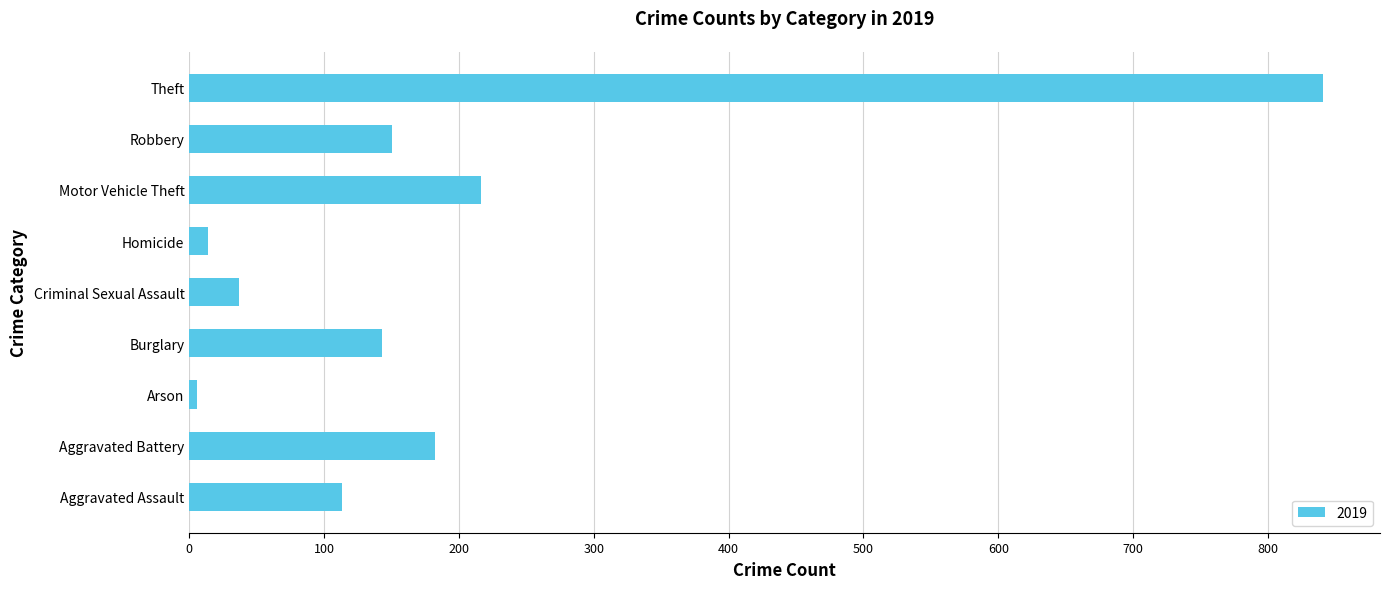

Is it true that the value at Theft is 541?

False